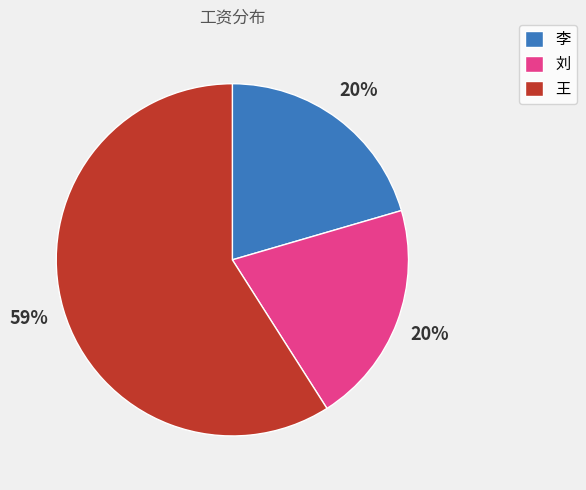

What is the largest slice in the pie chart?

王